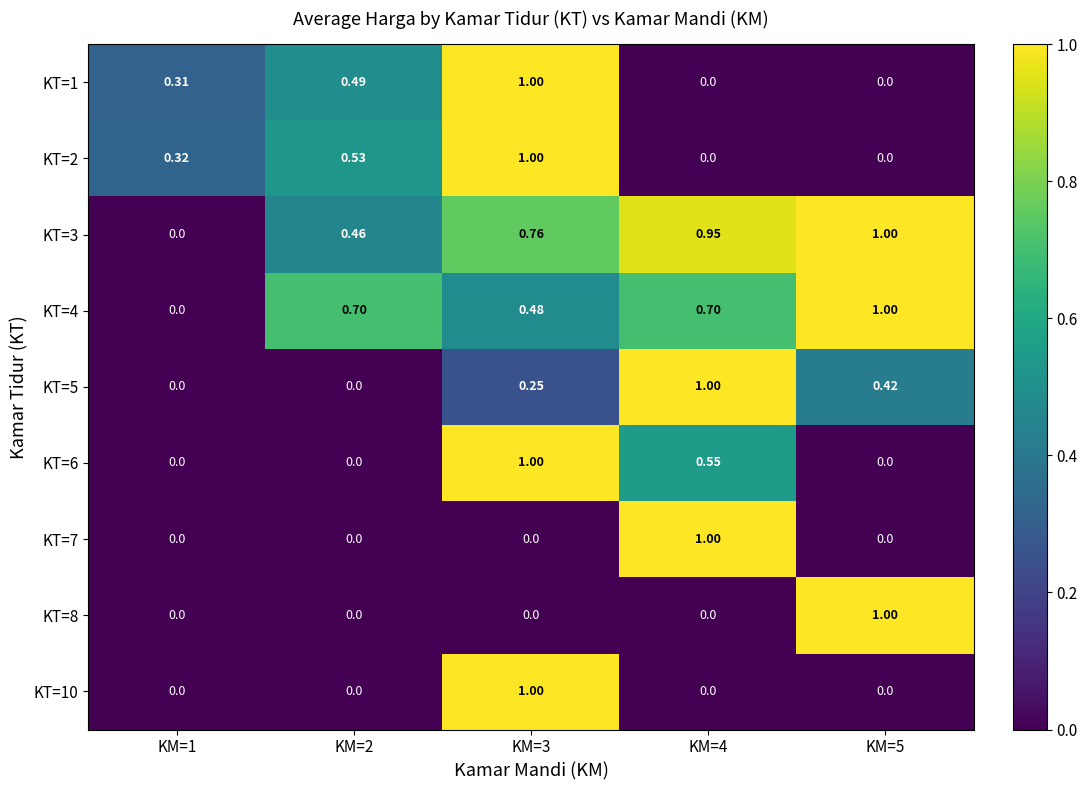

Count the number of categories in the chart.

5